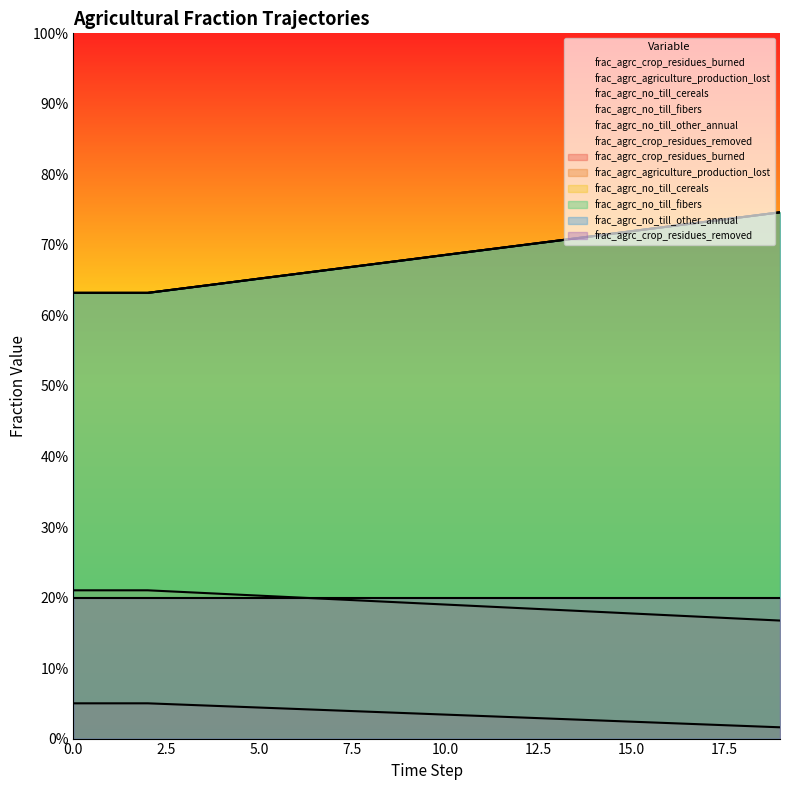

Reading left to right, transcribe all the data shown in this chart.

frac_agrc_crop_residues_burned: 0=0.1	1=0.1	2=0.1	3=0.0	4=0.0	5=0.0	6=0.0	7=0.0	8=0.0	9=0.0	10=0.0	11=0.0	12=0.0	13=0.0	14=0.0	15=0.0	16=0.0	17=0.0	18=0.0	19=0.0
frac_agrc_agriculture_production_lost: 0=0.2	1=0.2	2=0.2	3=0.2	4=0.2	5=0.2	6=0.2	7=0.2	8=0.2	9=0.2	10=0.2	11=0.2	12=0.2	13=0.2	14=0.2	15=0.2	16=0.2	17=0.2	18=0.2	19=0.2
frac_agrc_no_till_cereals: 0=0.6	1=0.6	2=0.6	3=0.6	4=0.6	5=0.7	6=0.7	7=0.7	8=0.7	9=0.7	10=0.7	11=0.7	12=0.7	13=0.7	14=0.7	15=0.7	16=0.7	17=0.7	18=0.7	19=0.7
frac_agrc_no_till_fibers: 0=0.6	1=0.6	2=0.6	3=0.6	4=0.6	5=0.7	6=0.7	7=0.7	8=0.7	9=0.7	10=0.7	11=0.7	12=0.7	13=0.7	14=0.7	15=0.7	16=0.7	17=0.7	18=0.7	19=0.7
frac_agrc_no_till_other_annual: 0=0.6	1=0.6	2=0.6	3=0.6	4=0.6	5=0.7	6=0.7	7=0.7	8=0.7	9=0.7	10=0.7	11=0.7	12=0.7	13=0.7	14=0.7	15=0.7	16=0.7	17=0.7	18=0.7	19=0.7